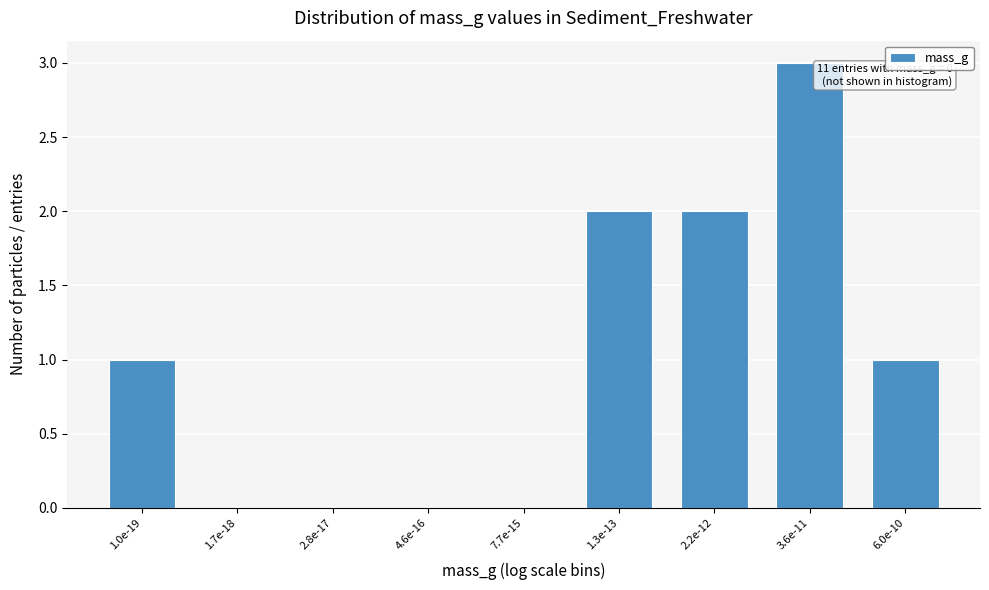

Reading right to left, list all the values displayed in this chart.

6.0e-10=1	3.6e-11=3	2.2e-12=2	1.3e-13=2	7.7e-15=0	4.6e-16=0	2.8e-17=0	1.7e-18=0	1.0e-19=1